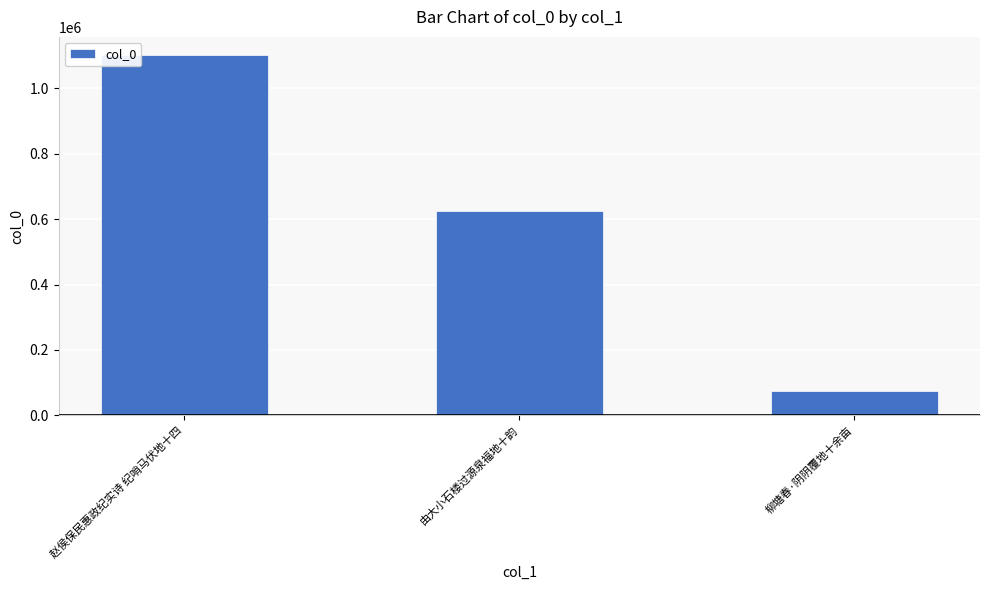

List the labels in order of value, smallest first.

柳塘春·阴阴覆地十余亩, 由大小石楼过源泉福地十韵, 赵侯保民惠政纪实诗 纪哨马伏地十四